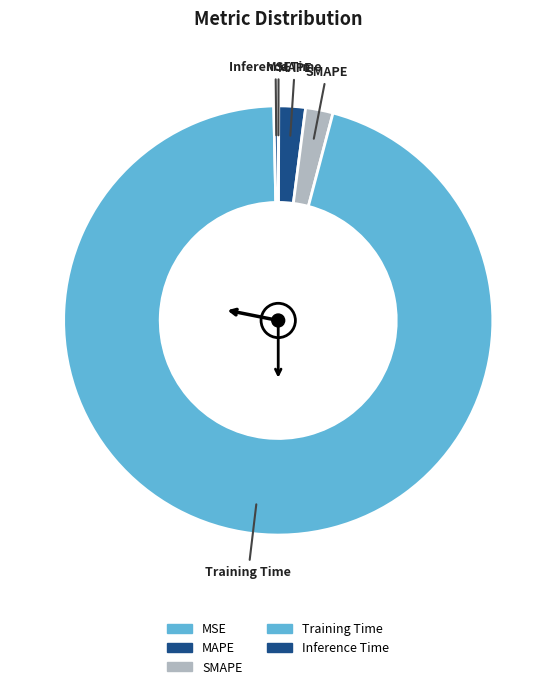

What is the smallest slice in the pie chart?

MSE